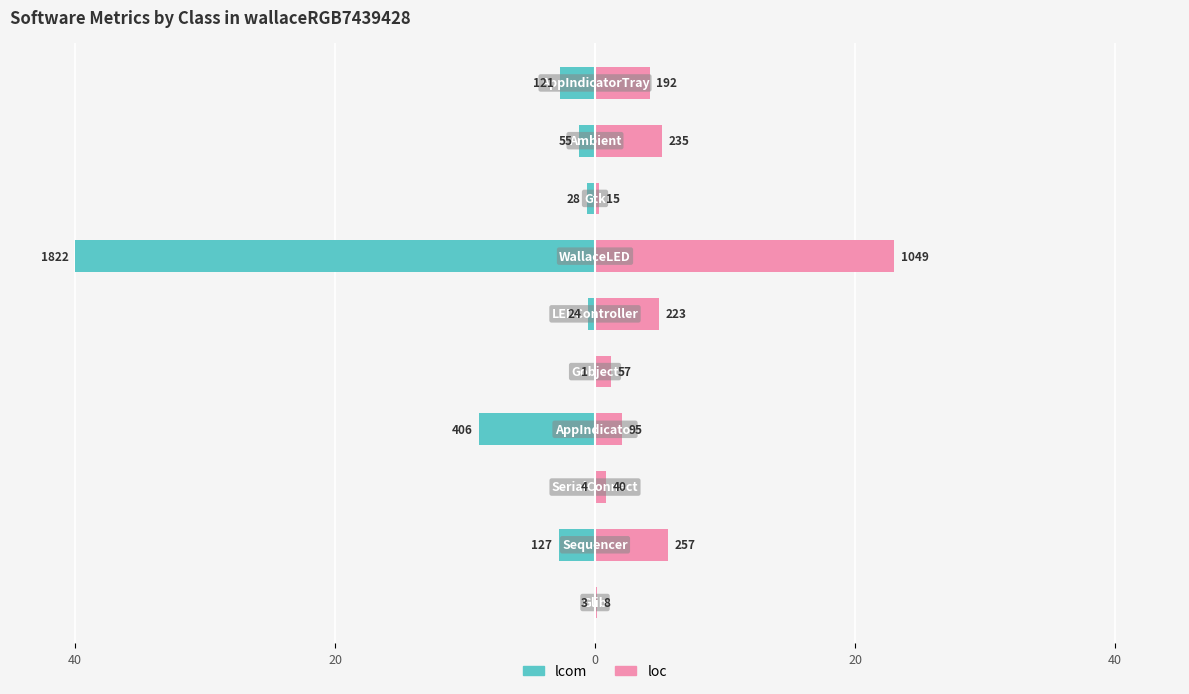

Reading left to right, what are all the values shown in this chart?

lcom: -0.1	-2.8	-0.1	-8.9	-0.0	-0.5	-40.0	-0.6	-1.2	-2.7
loc: 0.2	5.6	0.9	2.1	1.3	4.9	23.0	0.3	5.2	4.2